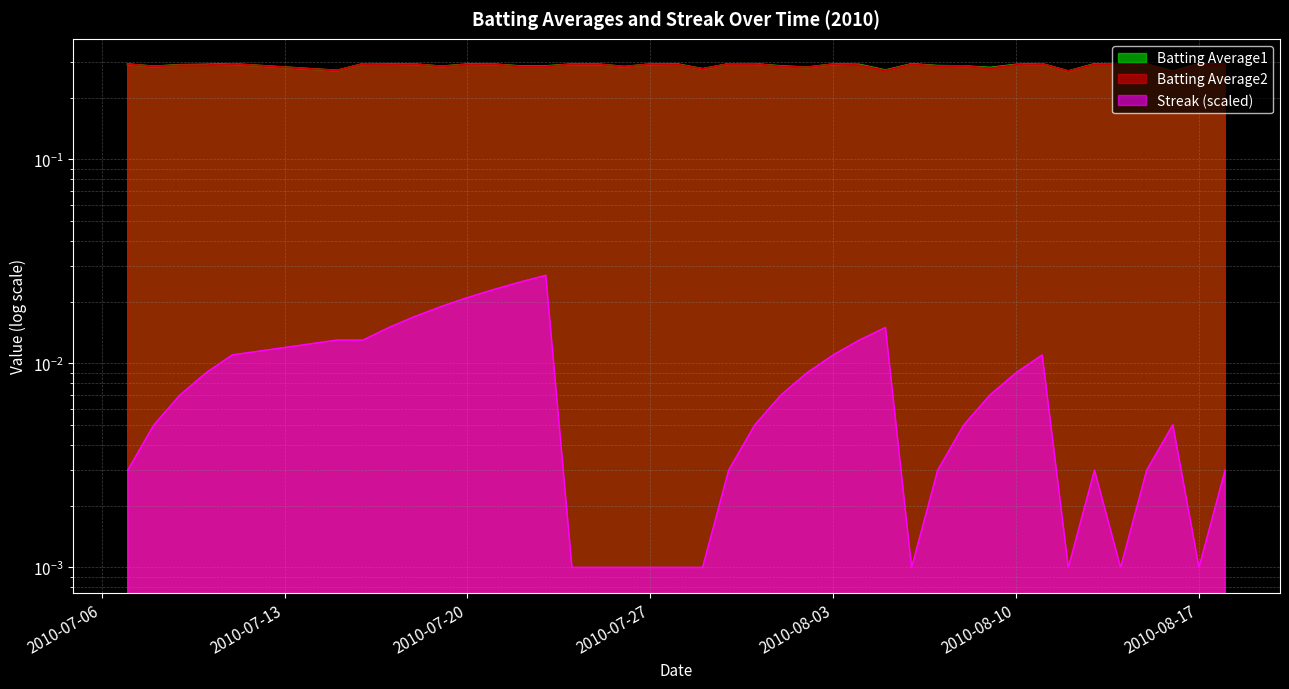

At which category does Batting Average1 reach its first local peak?

2010-07-11